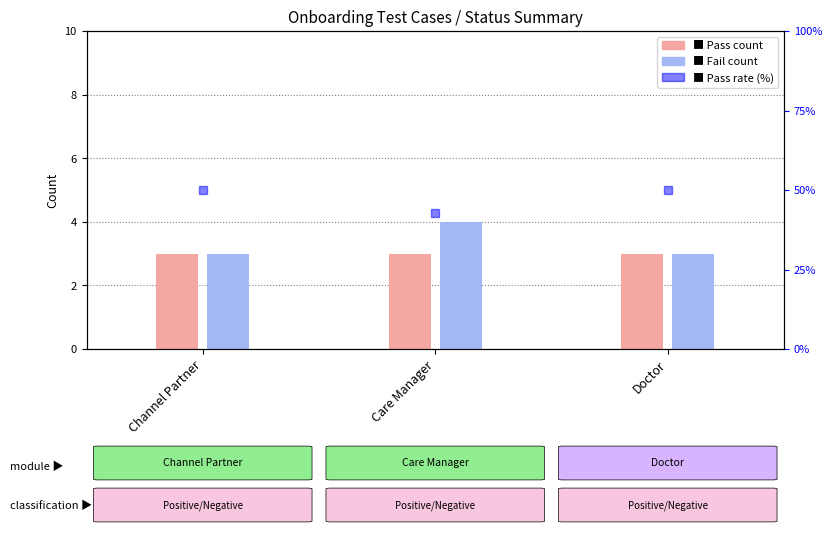

How many groups of bars are there?

3